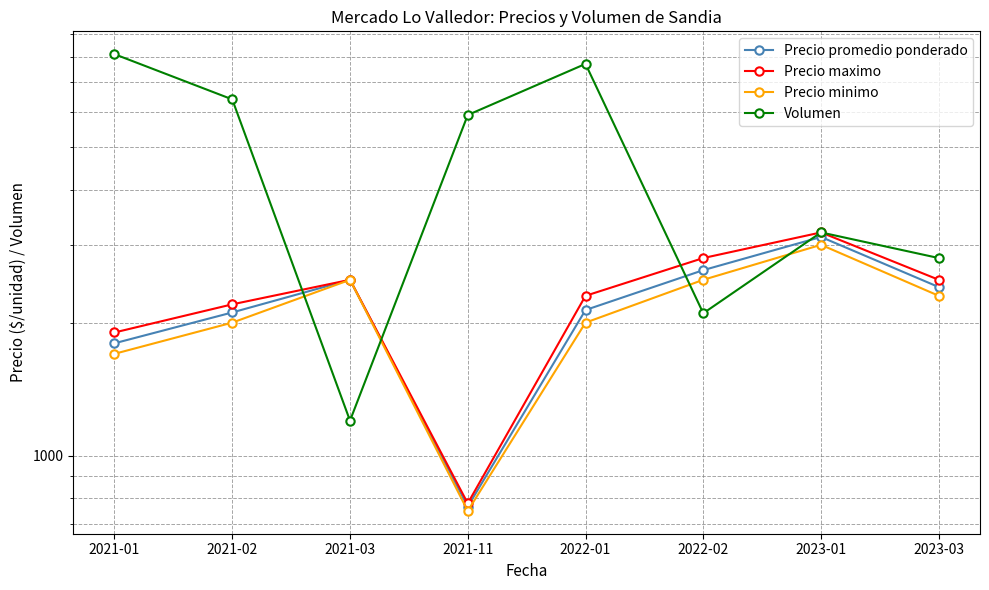

How many interior local valleys does the Precio maximo series have?

1